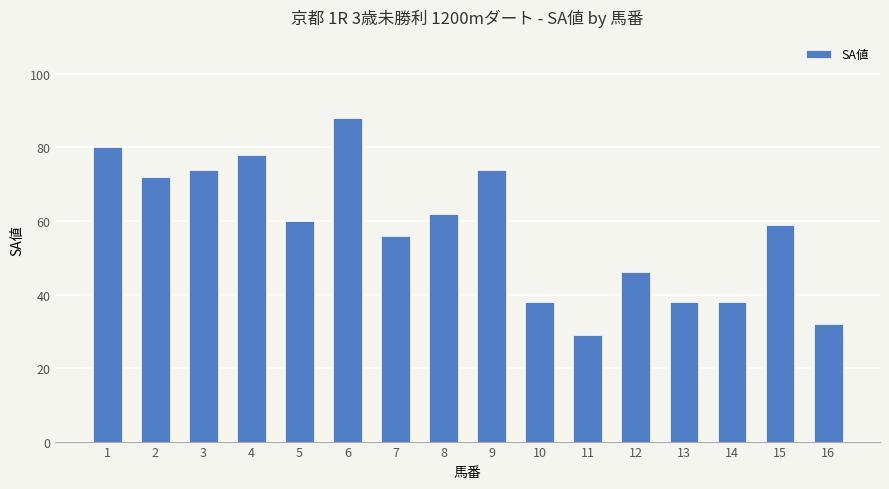

Reading left to right, list all the values displayed in this chart.

80	72	74	78	60	88	56	62	74	38	29	46	38	38	59	32